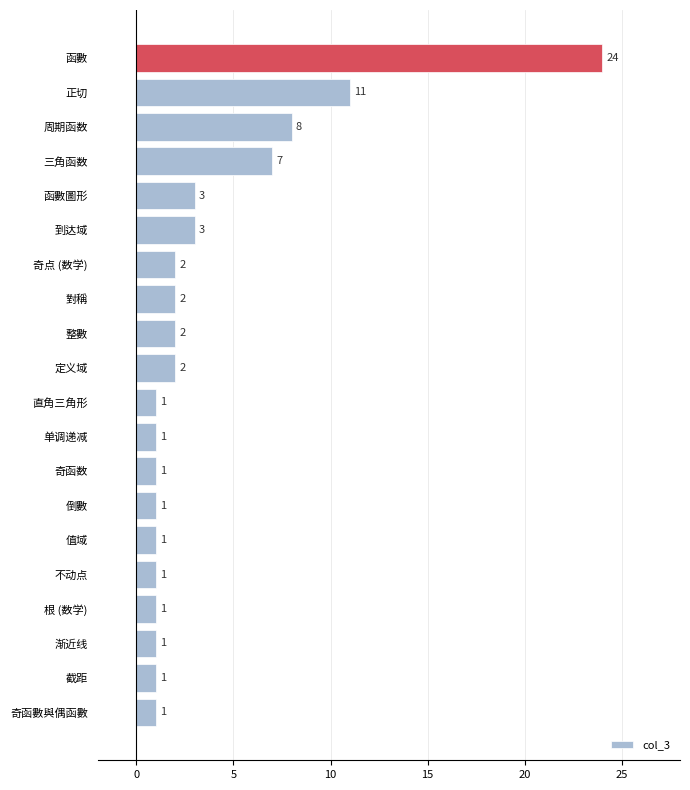

Reading bottom to top, what are all the values shown in this chart?

奇函數與偶函數=1	截距=1	渐近线=1	根 (数学)=1	不动点=1	值域=1	倒數=1	奇函数=1	单调递减=1	直角三角形=1	定义域=2	整數=2	對稱=2	奇点 (数学)=2	到达域=3	函數圖形=3	三角函数=7	周期函数=8	正切=11	函數=24